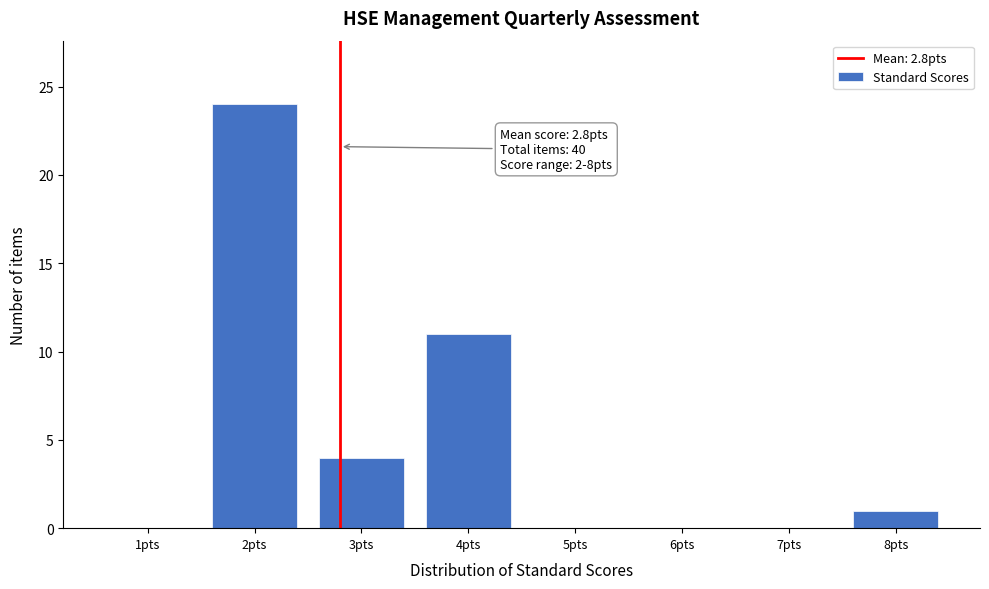

Over which range of the x-axis is the bar tallest?

1.5 to 2.5